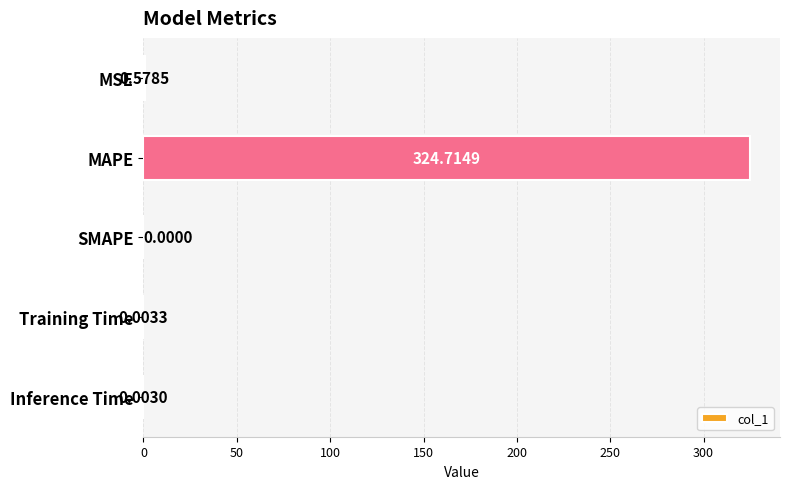

Are the bars horizontal?

Yes